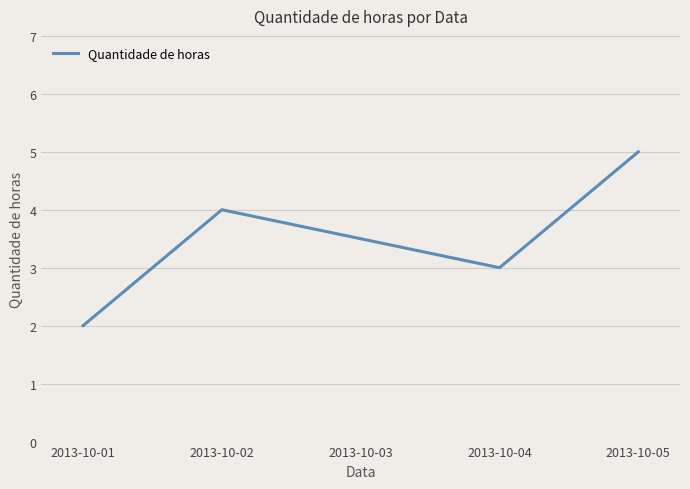

Reading left to right, extract all data points from this chart.

2013-10-01=2.0	2013-10-02=4.0	2013-10-03=3.5	2013-10-04=3.0	2013-10-05=5.0